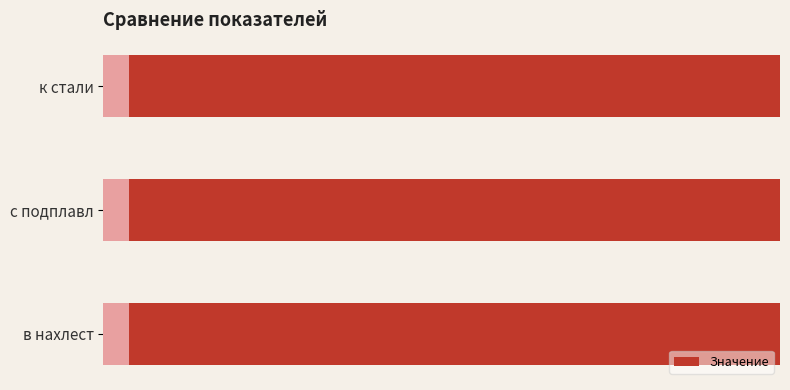

What is the value of the 3rd bar from the left?

49.4